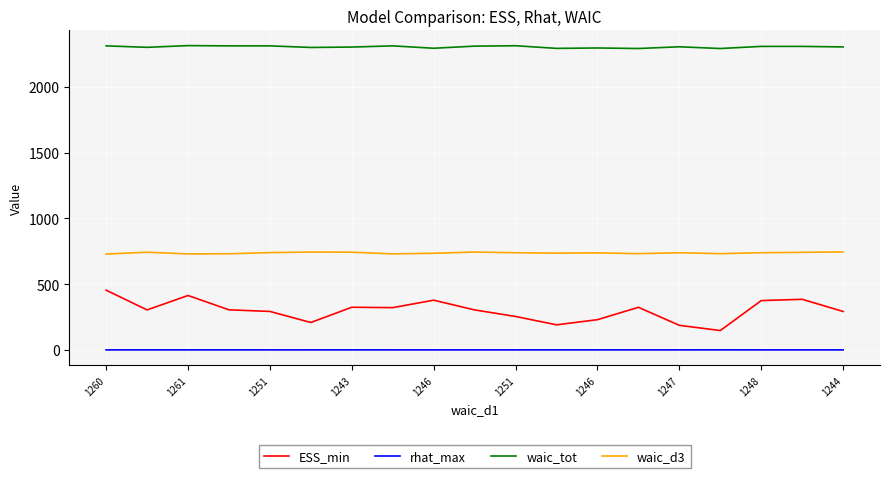

What is the difference between the maximum and minimum values in the ESS_min series?

306.7